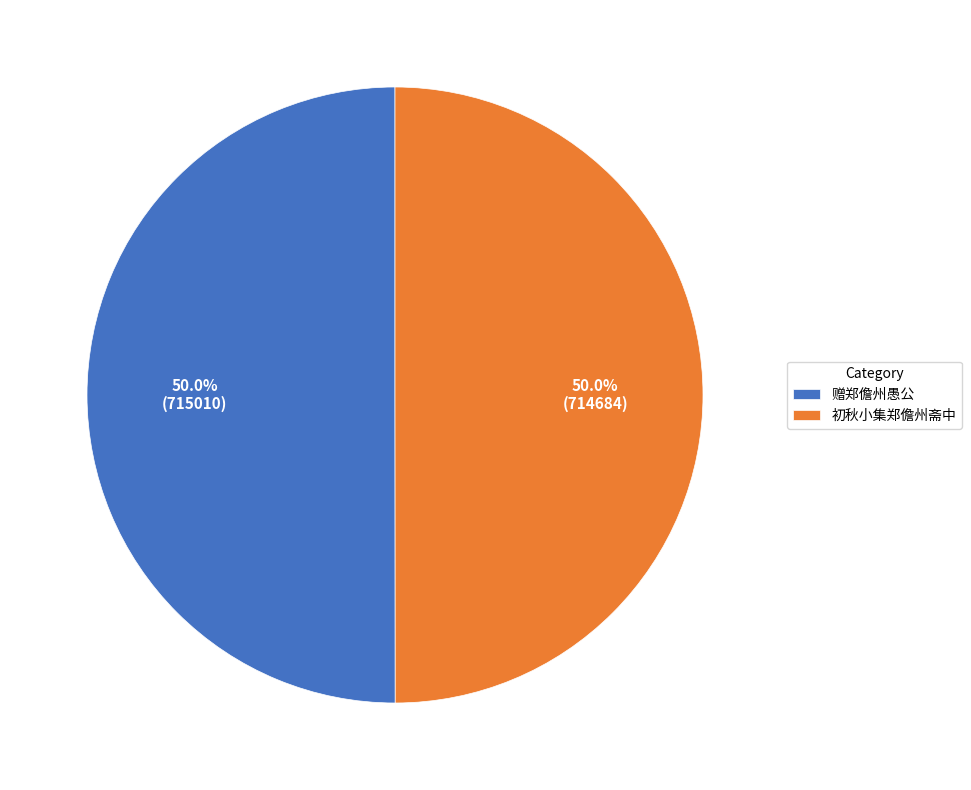

True or false: 初秋小集郑儋州斋中 accounts for 50% of the total.

True